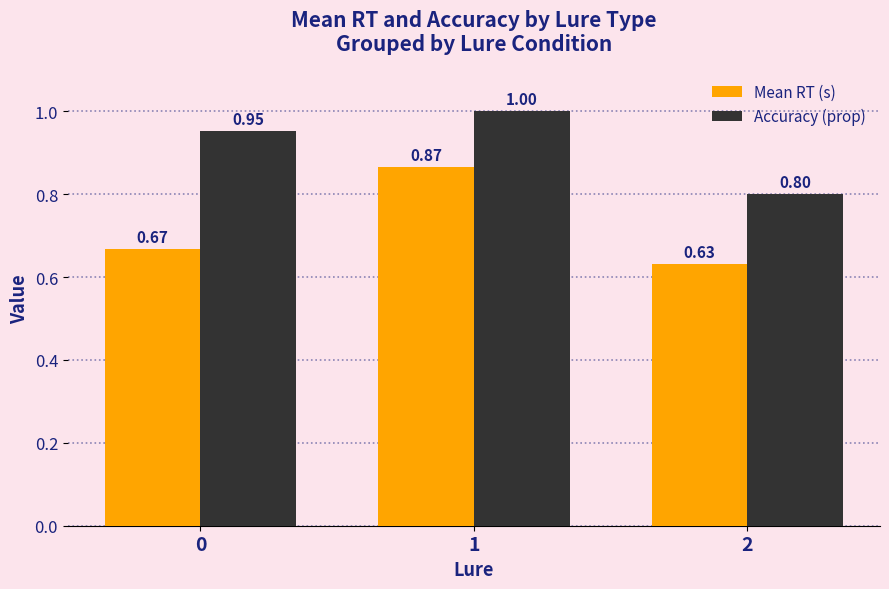

Rank the series by their average value, from lowest to highest.

Mean RT (s), Accuracy (prop)